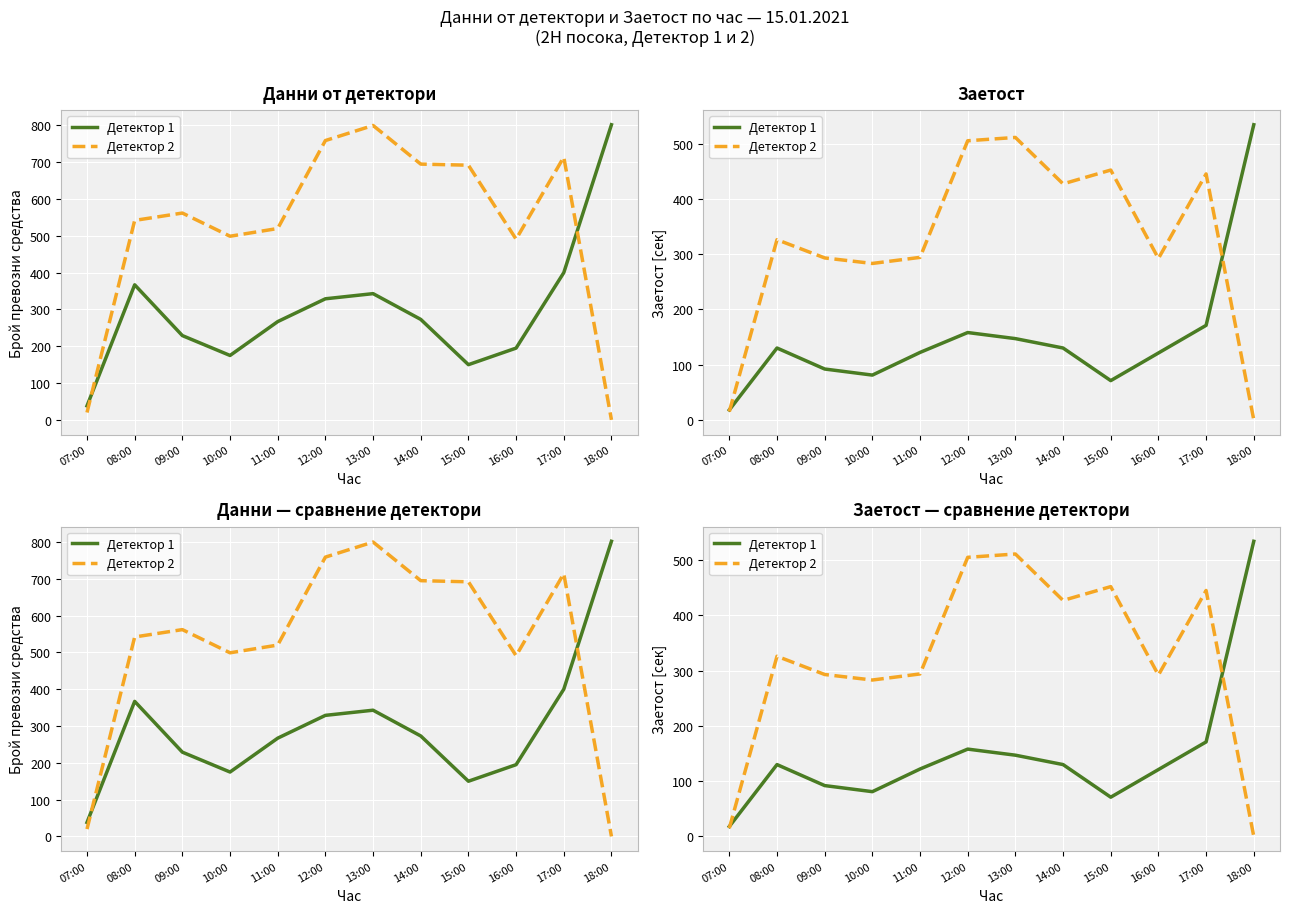

Which has a higher value, 08:00 or 13:00?

13:00